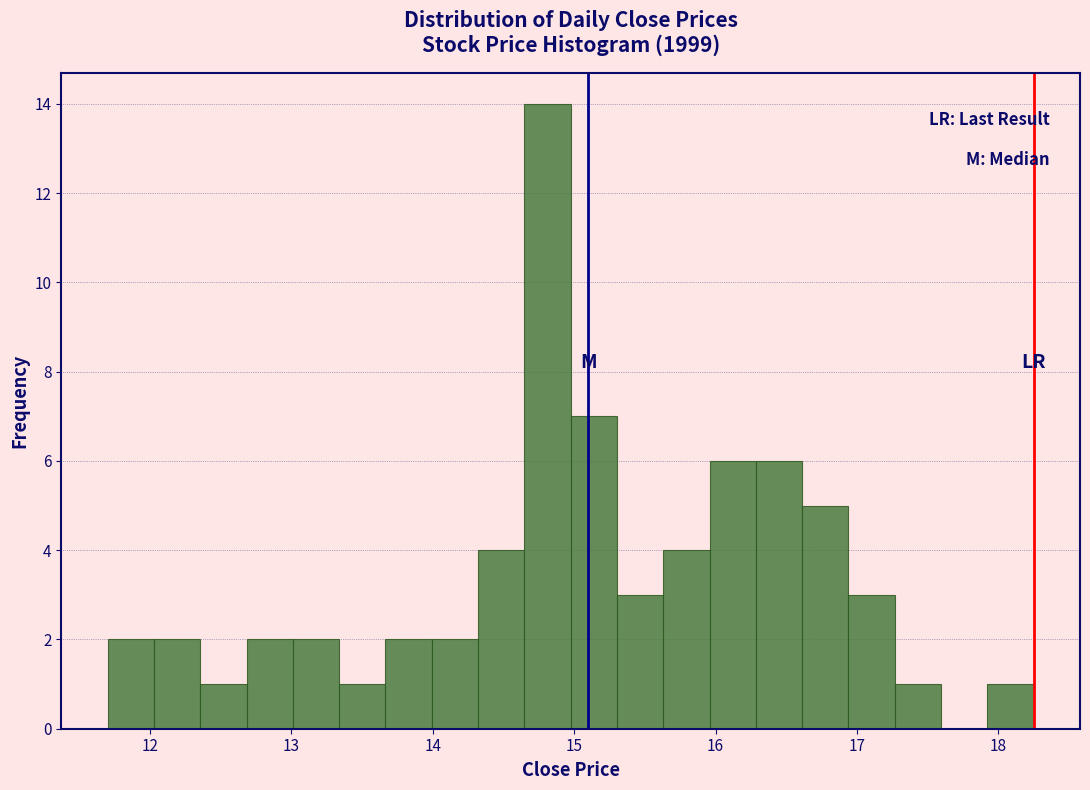

Around what value on the x-axis is the tallest bar? Give the approximate position of its centre, as read against the axis.

14.8